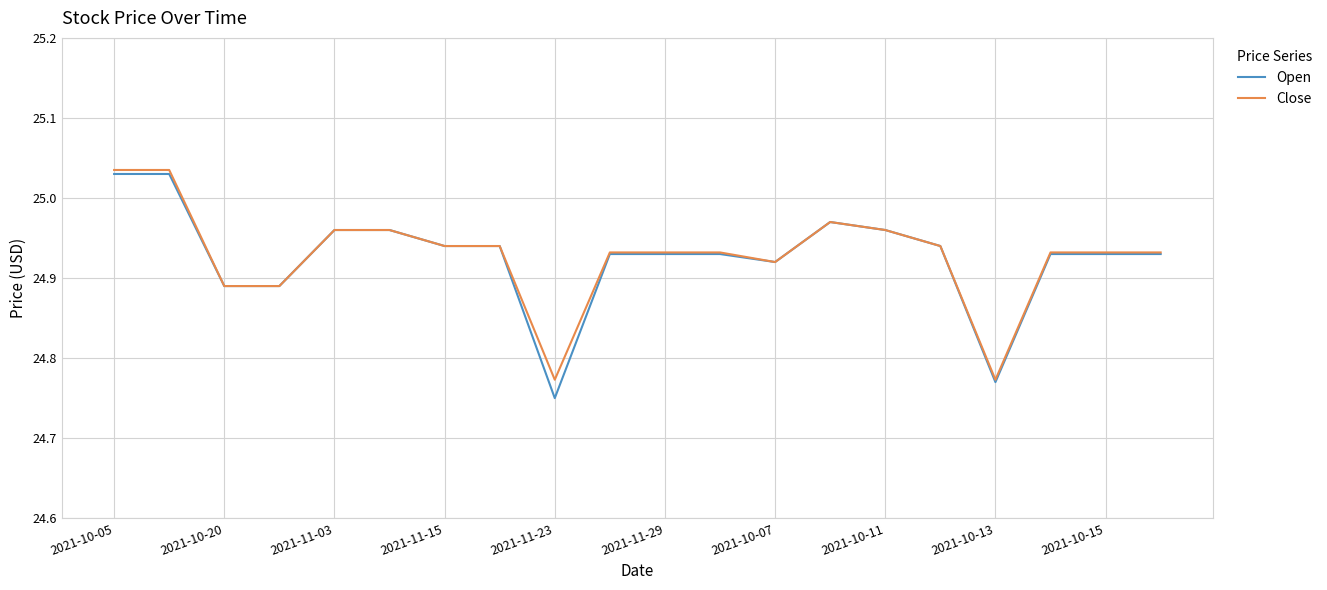

How many lines are shown in the chart?

2